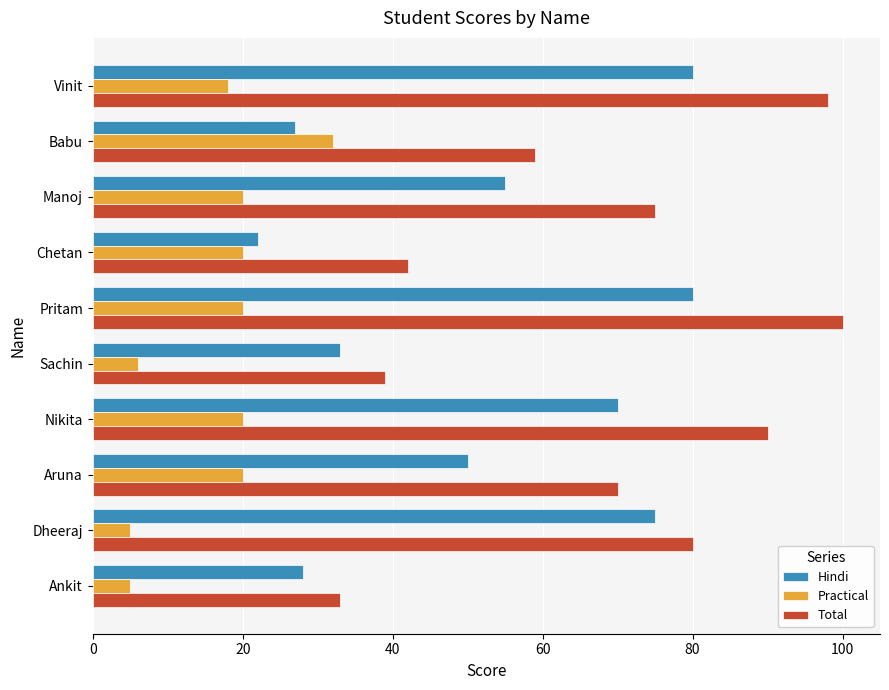

Which series has the widest spread of values?

Total